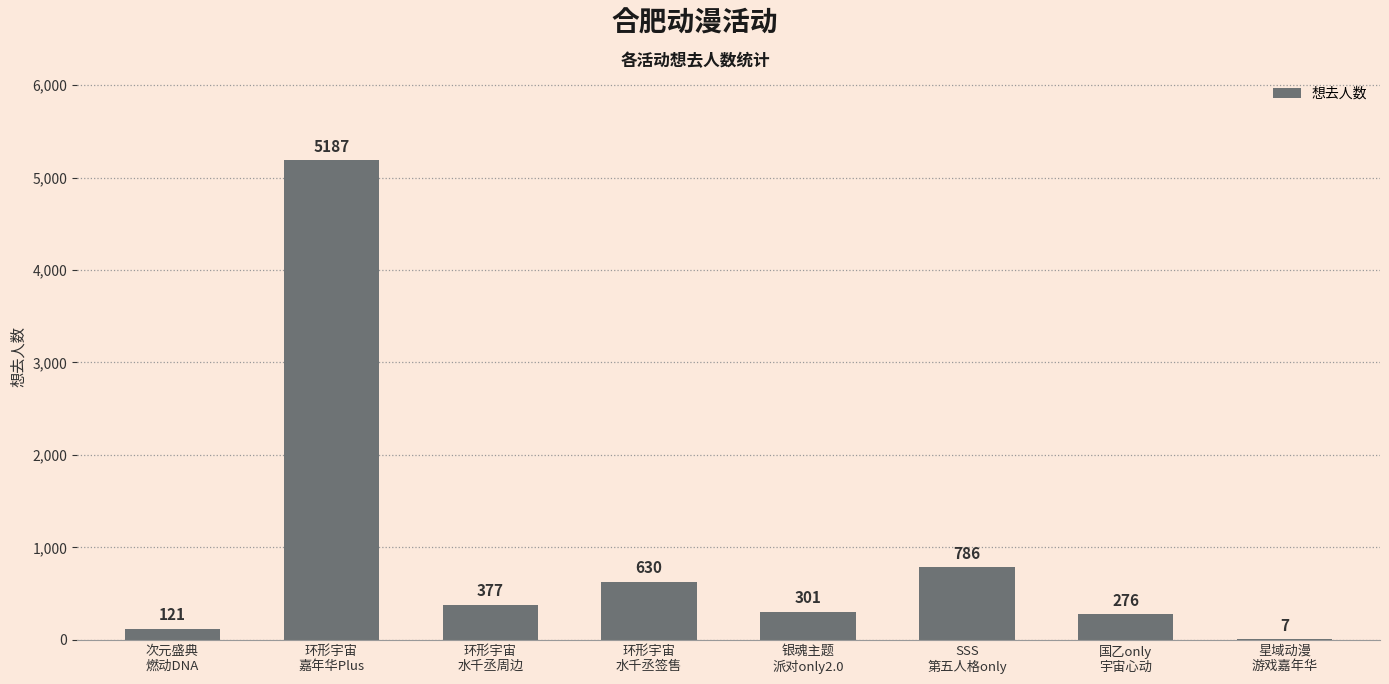

What is the sum of all values?

7685